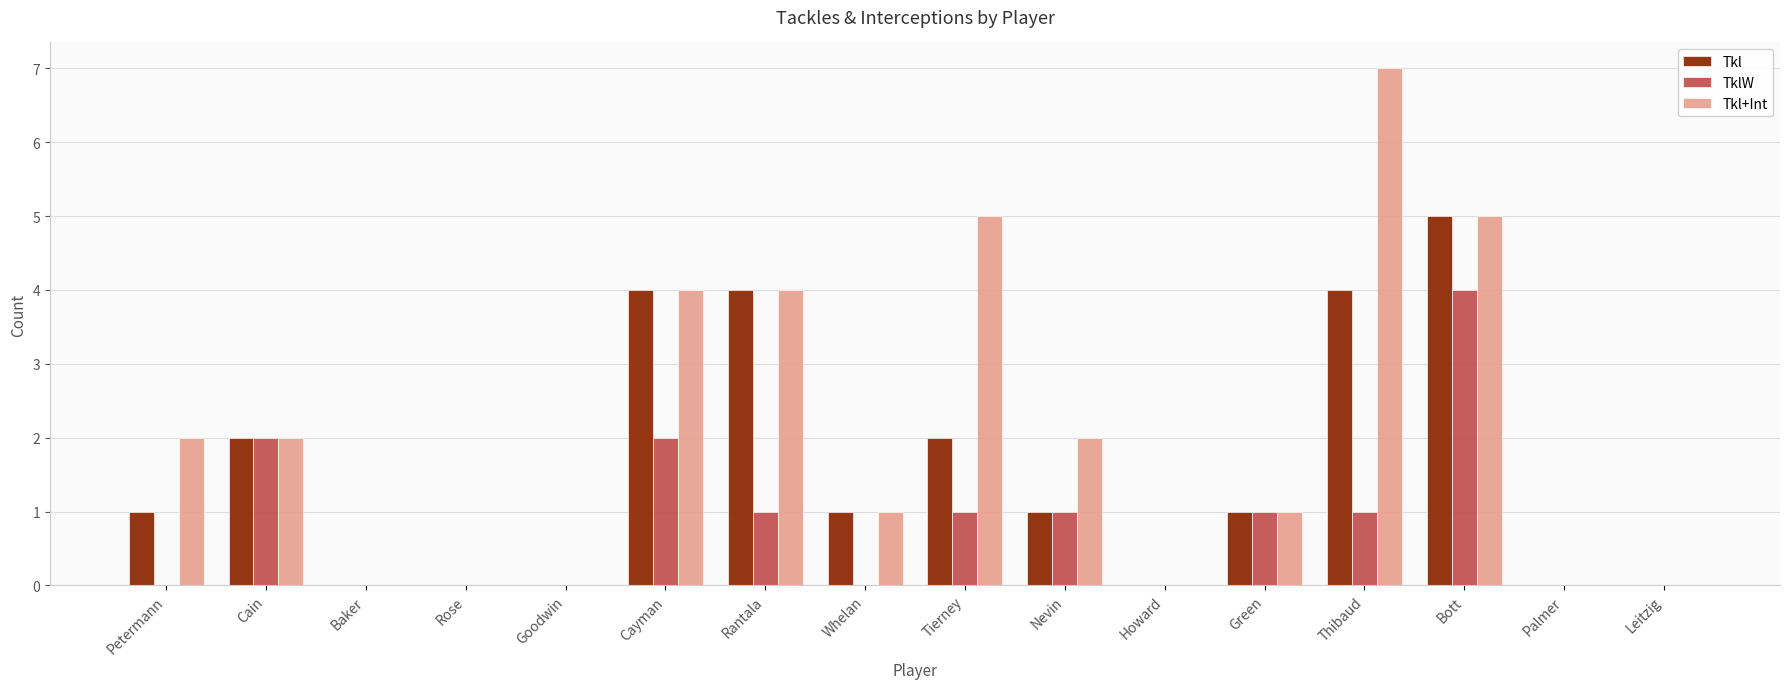

The value of Tkl at Leitzig is -2. True or false?

False